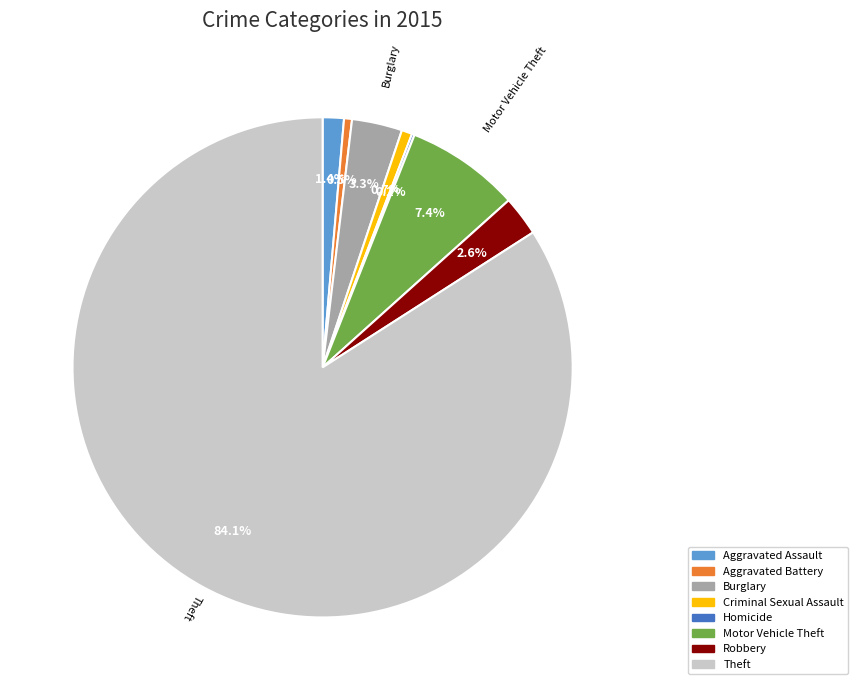

Do Aggravated Assault and Robbery together represent more than half of the pie?

No